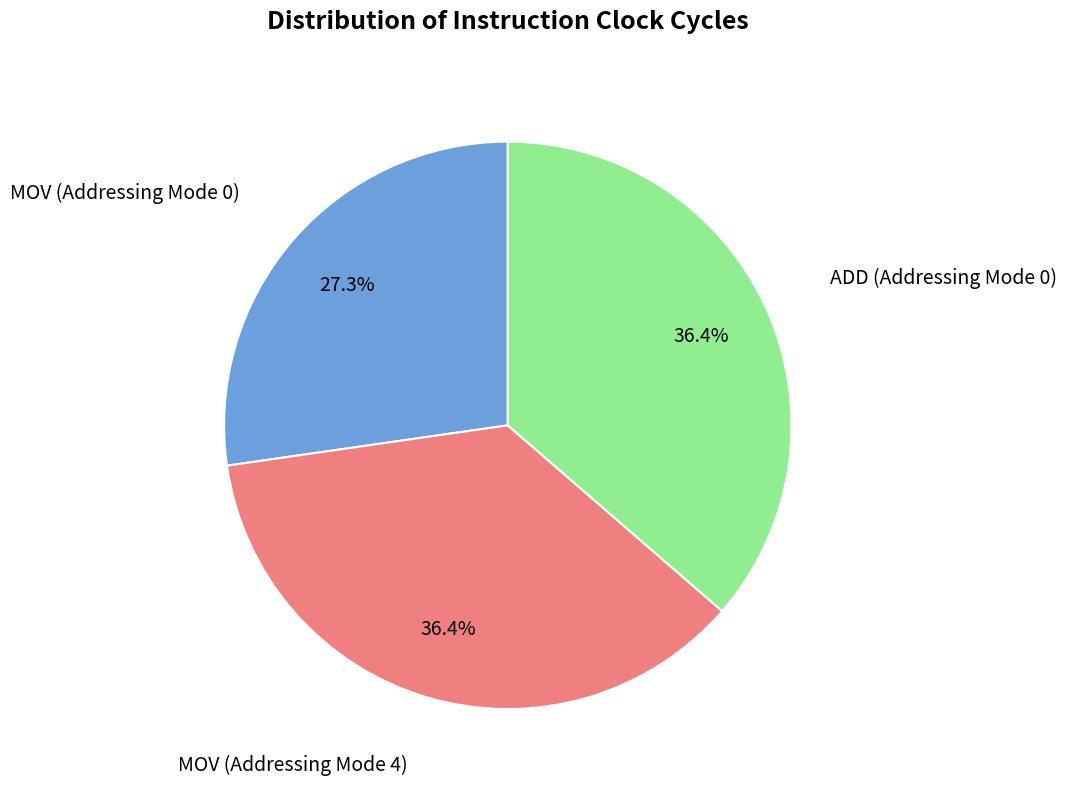

To the nearest percent, what is the difference between the ADD (Addressing Mode 0) and MOV (Addressing Mode 0) slice percentages?

9%